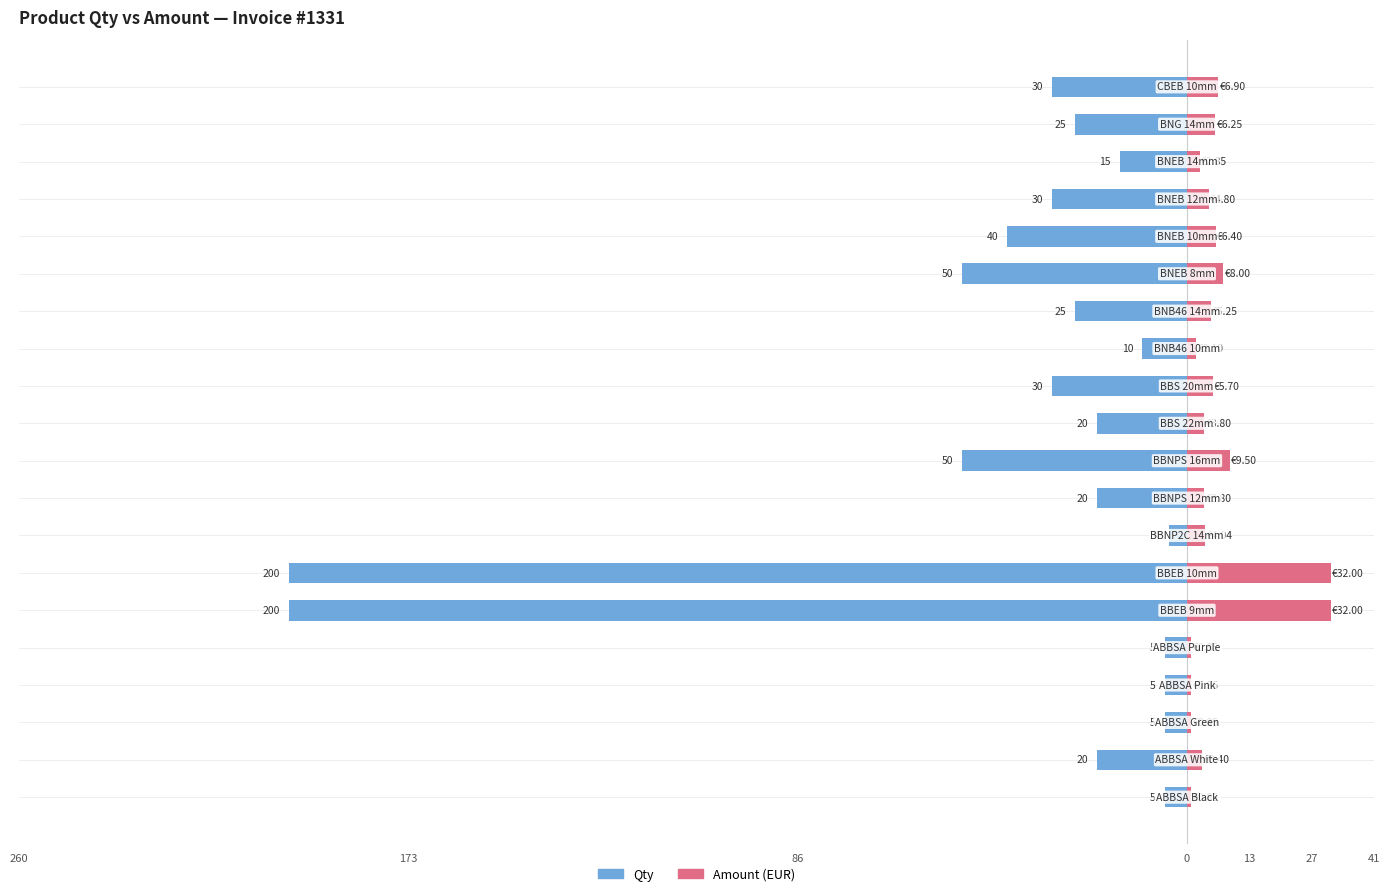

At how many categories does at least one series exceed -34?

20